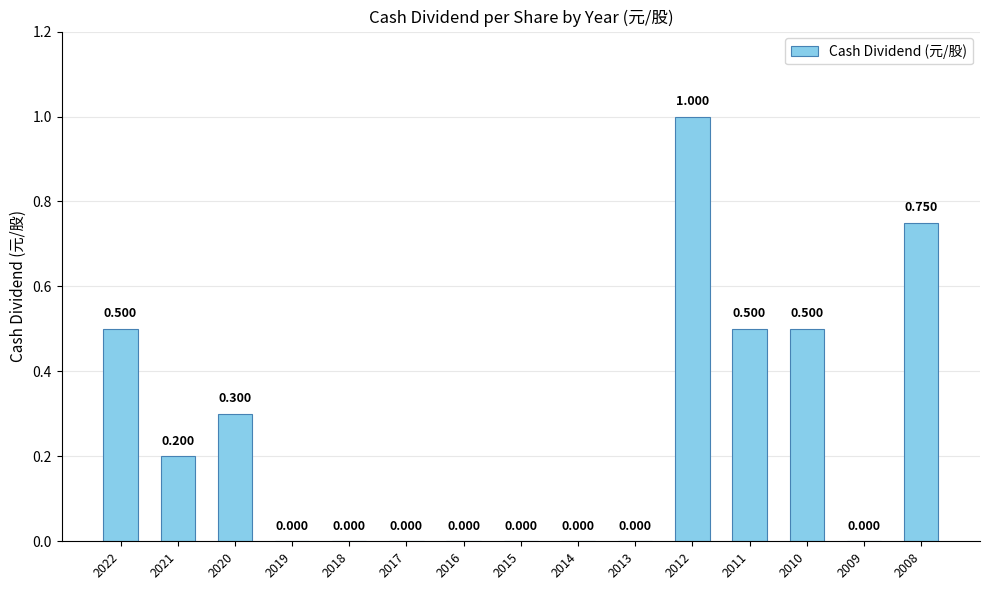

Reading left to right, what are all the values shown in this chart?

0.5	0.2	0.3	0.0	0.0	0.0	0.0	0.0	0.0	0.0	1.0	0.5	0.5	0.0	0.8